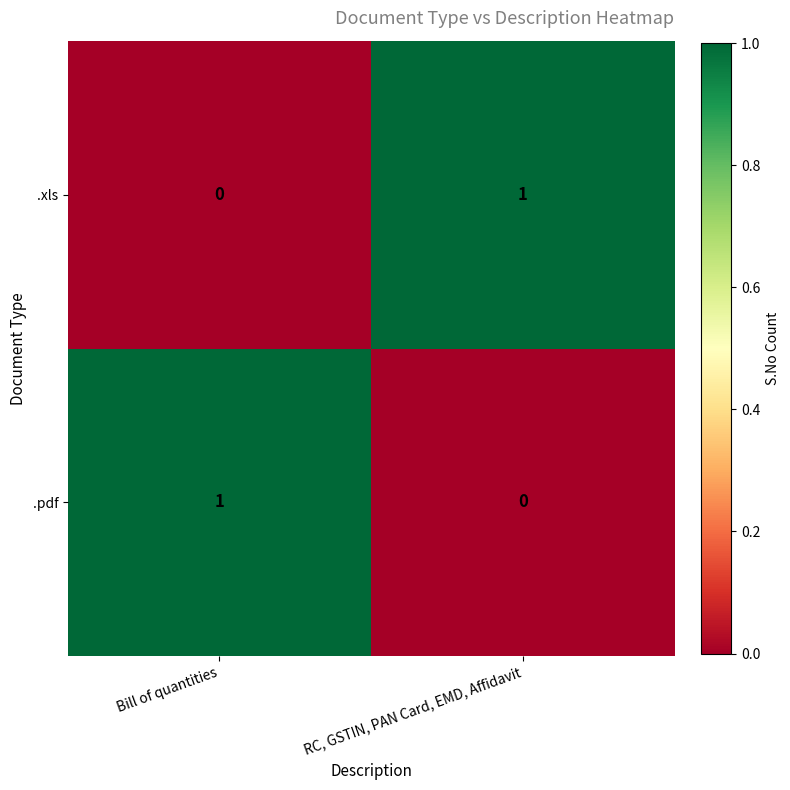

Where is .xls nearest to the value 0?

Bill of quantities